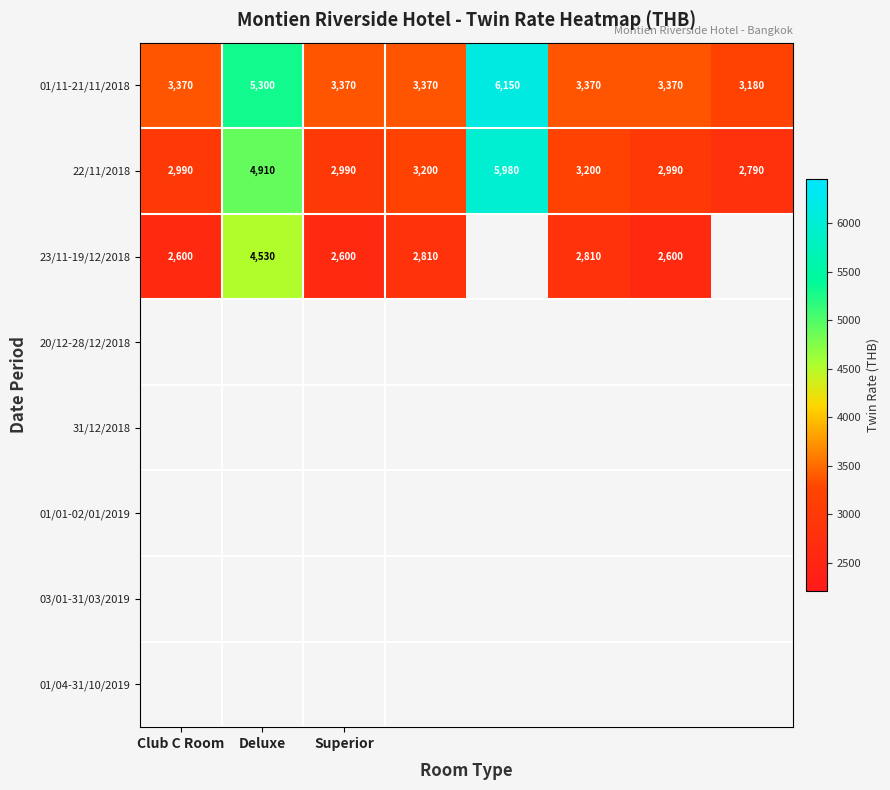

What is the maximum value for 22/11/2018?

5980